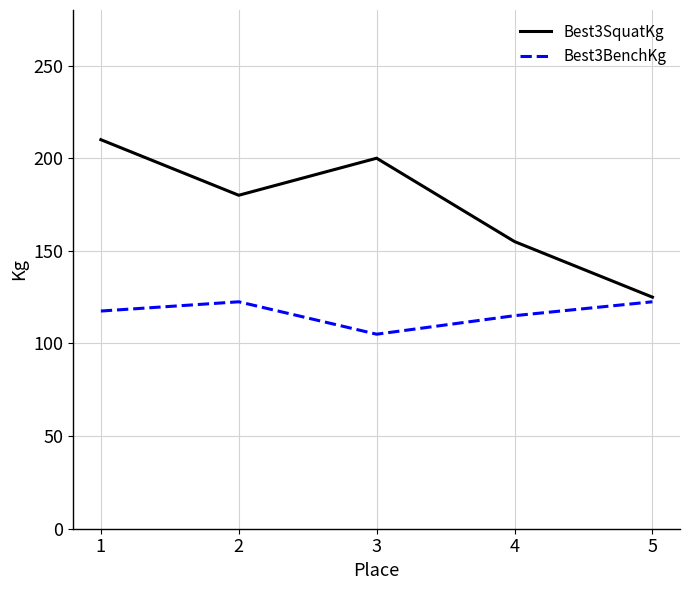

At which label is Best3BenchKg closest to 113?

4